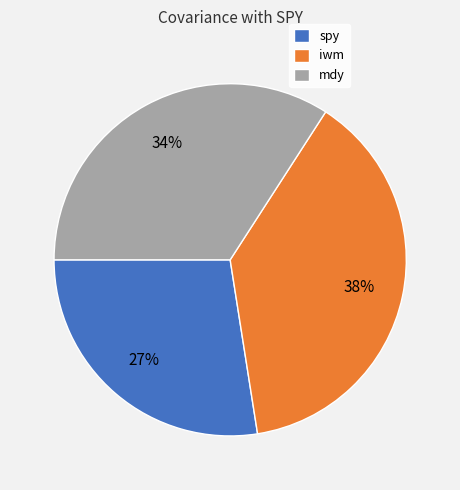

True or false: spy accounts for 19% of the total.

False